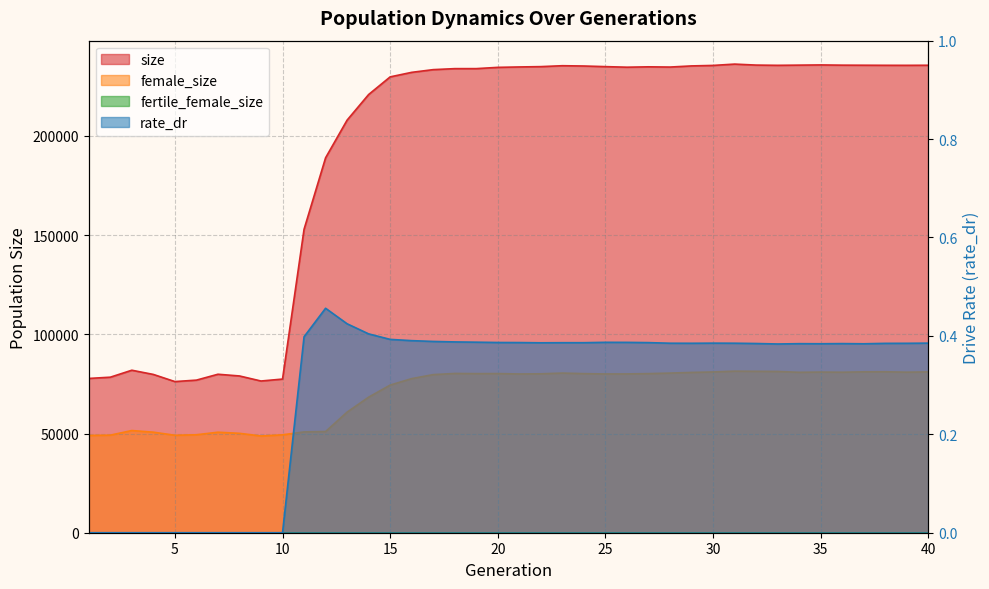

Is the value of rate_dr at 17 greater than the value of female_size at 7?

No